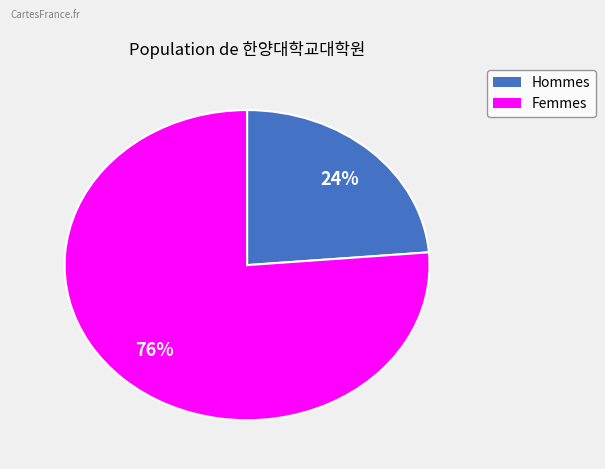

Count the number of slices in the pie.

2